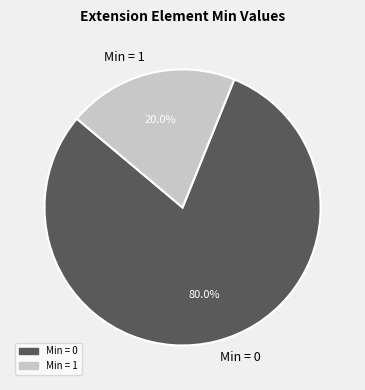

Is Extension.url the majority of the pie?

Yes